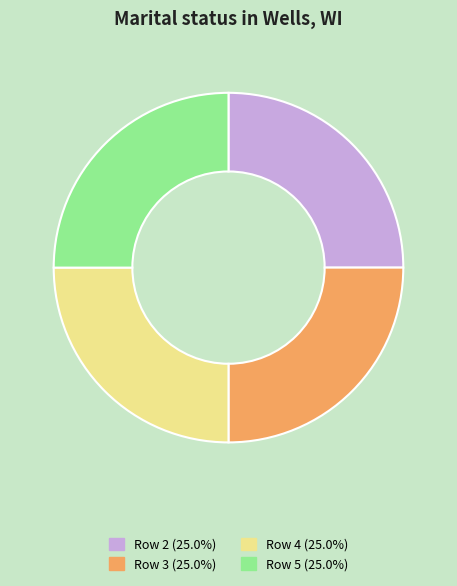

How many slices are in this pie chart?

4